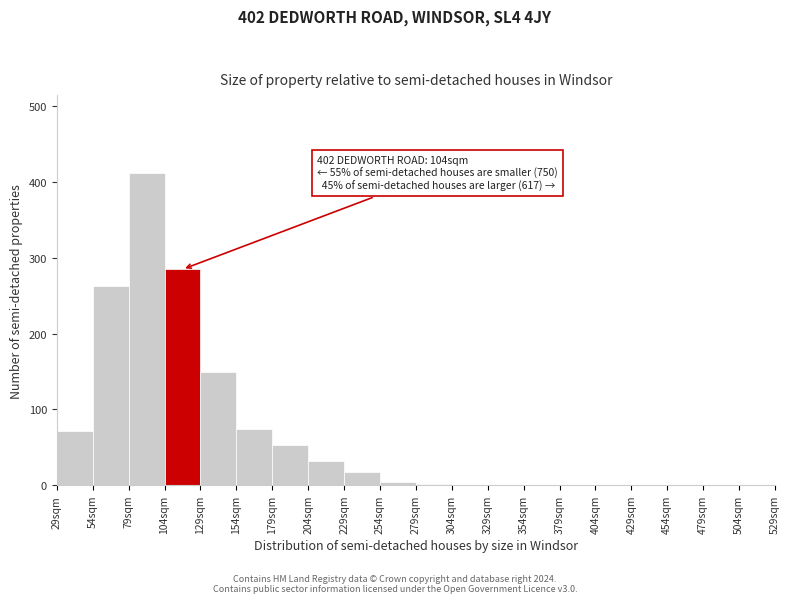

Over which range of the x-axis is the bar tallest?

79 to 104